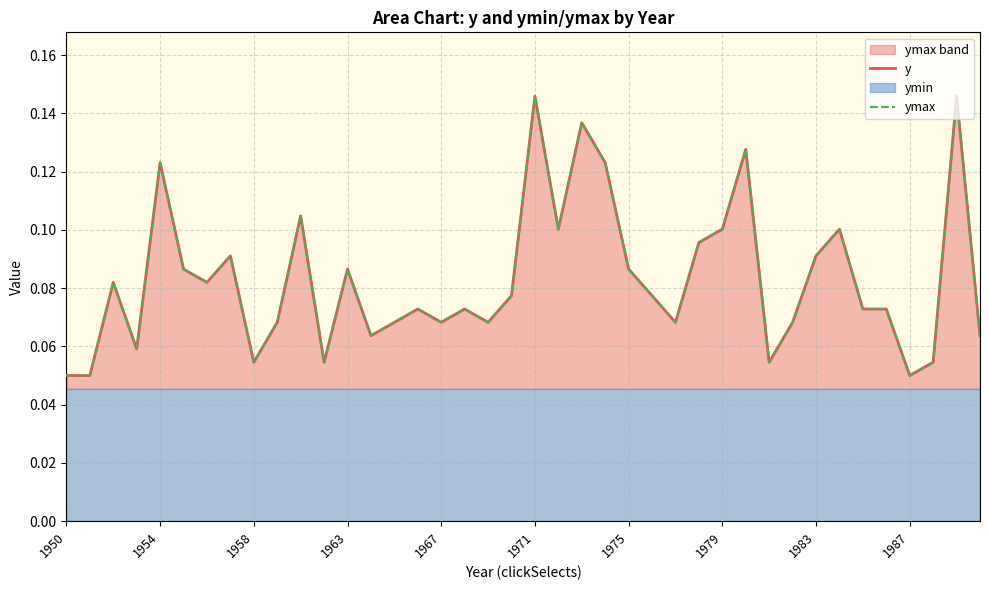

What is the difference between the second highest and second lowest values in the ymax series?

0.1